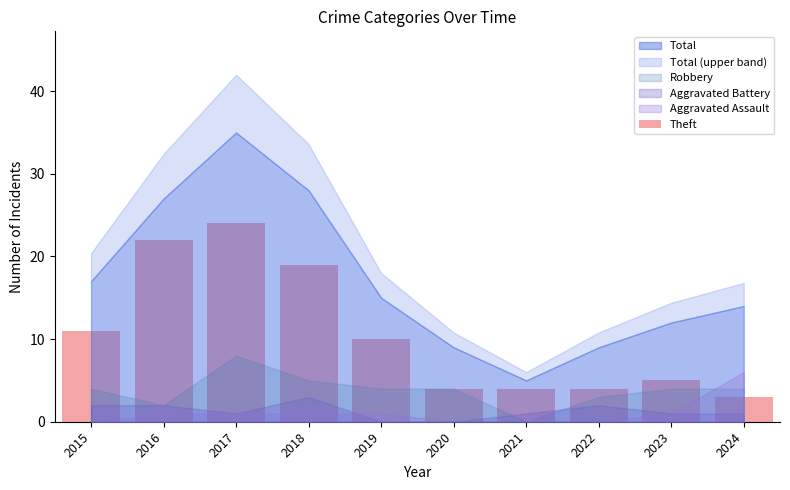

What is the sum of the values at 2022 and 2024?

7